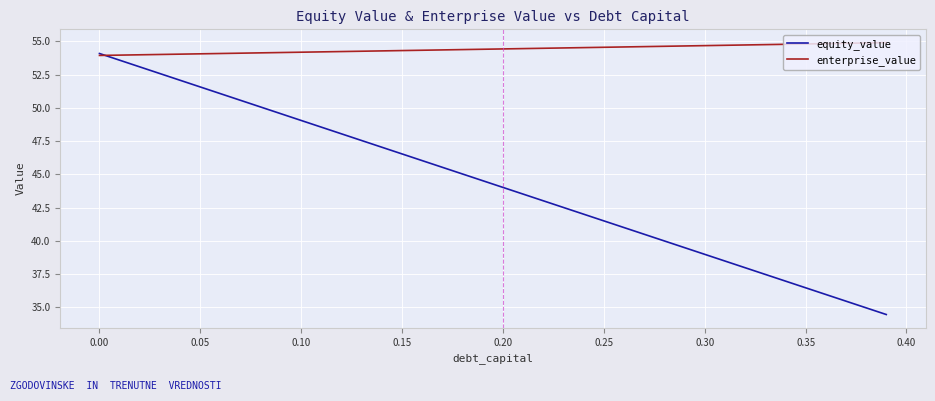

Which series has the largest total across all categories?

enterprise_value